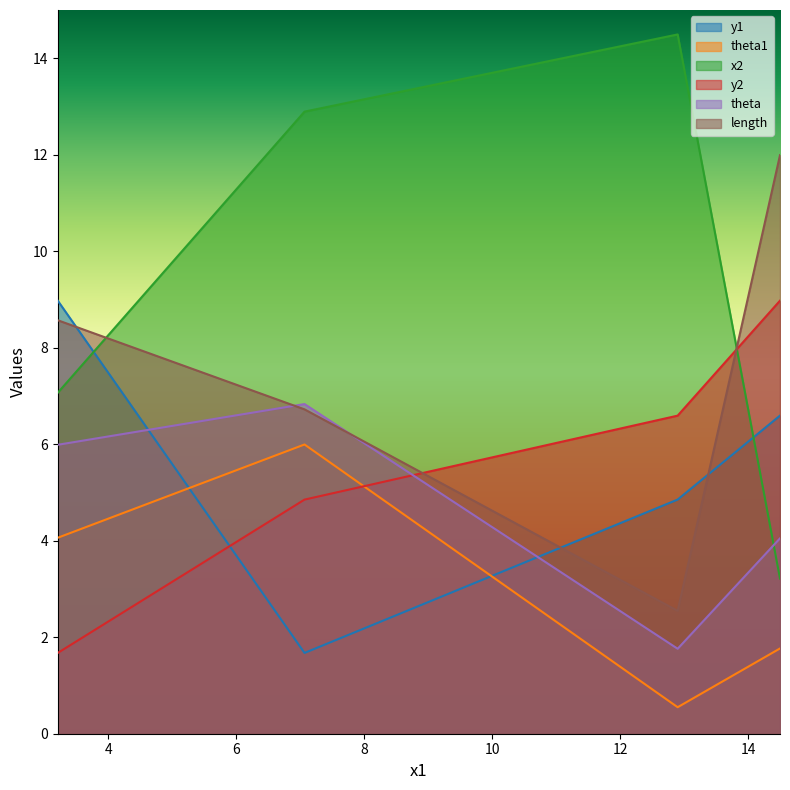

Is it true that length equals 8.6 at 3.214485568050924?

True